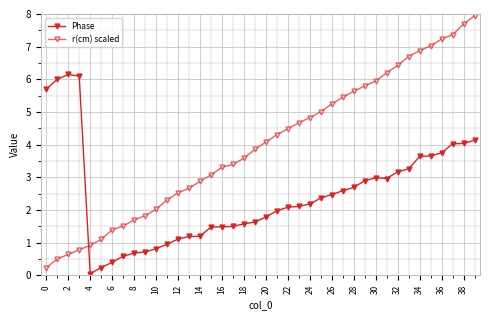

How many lines are shown in the chart?

2